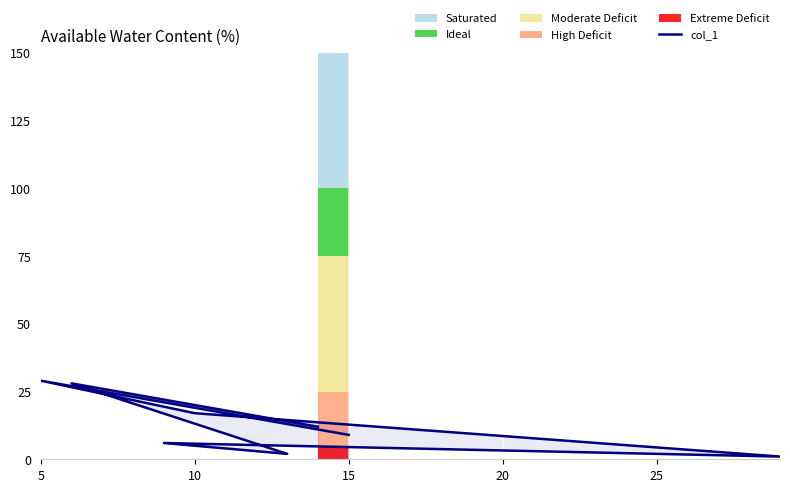

True or false: there are more than 1 points higher than both neighbors.

True